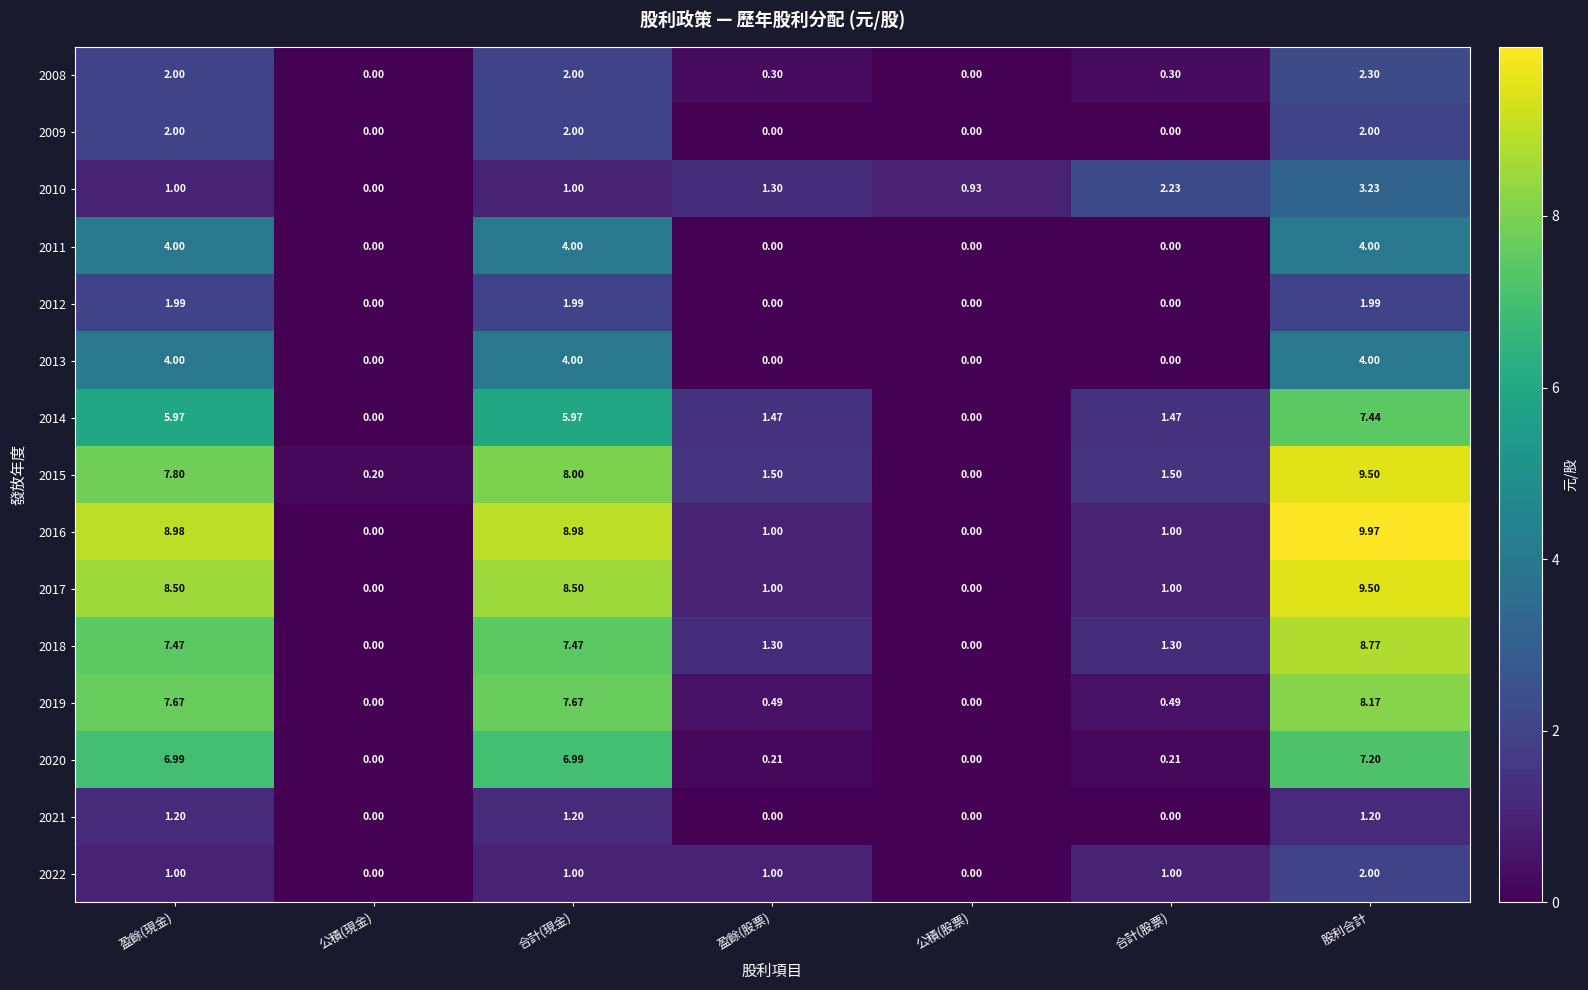

At which label does 2014 first exceed 1?

盈餘(現金)